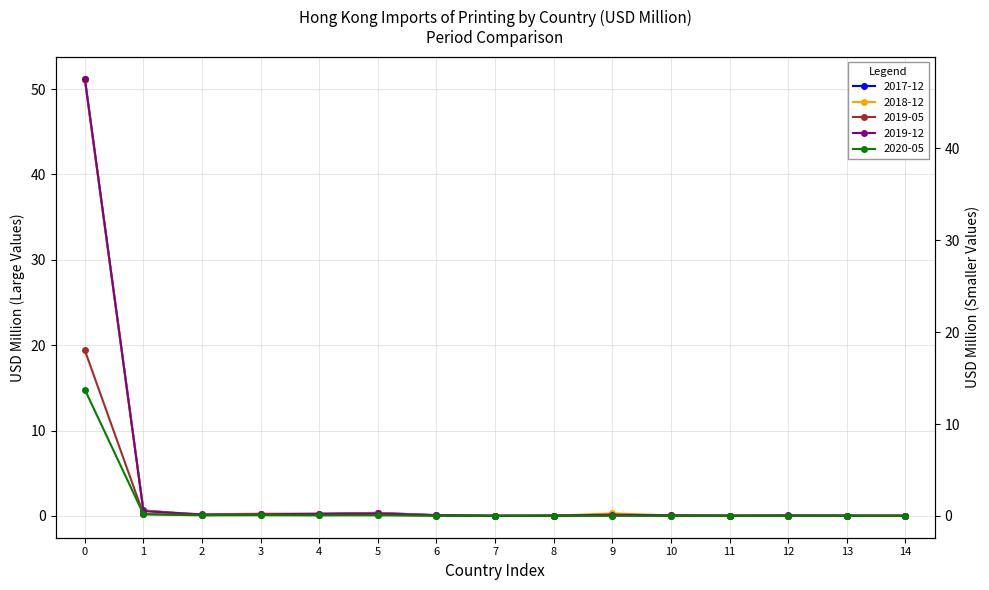

How many intersections are there between 201905 and 202005?

6